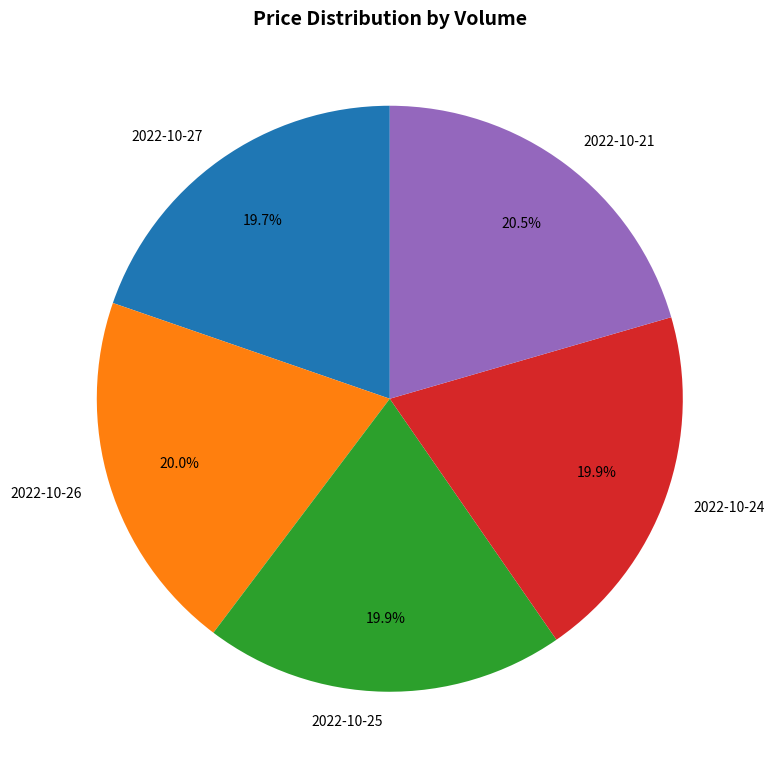

Between 2022-10-25 and 2022-10-21, which is larger?

2022-10-21